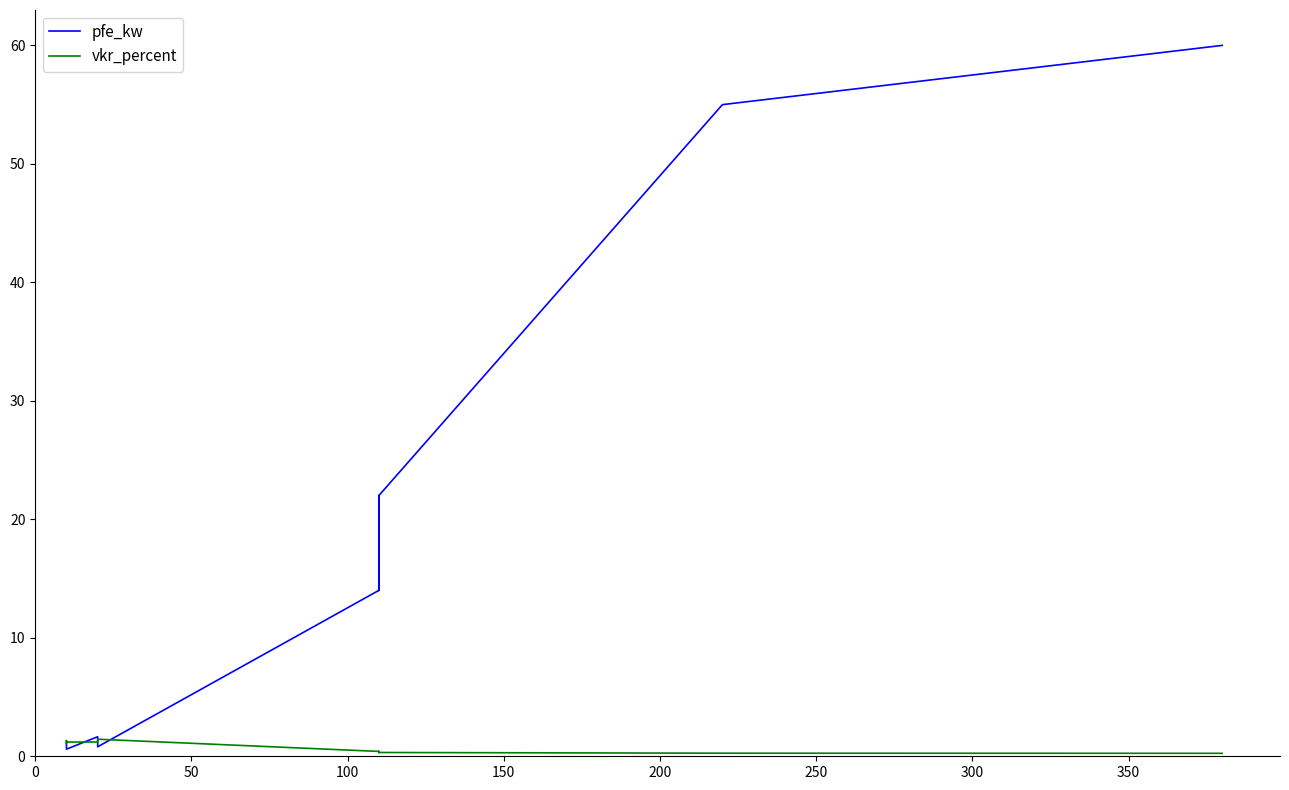

At how many categories does at least one series exceed 26?

2